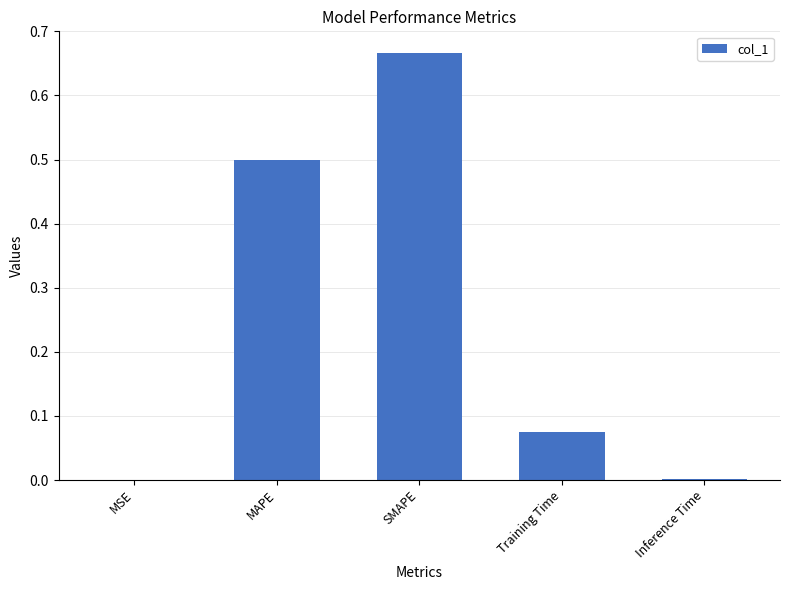

What is the sum of all values?

1.2